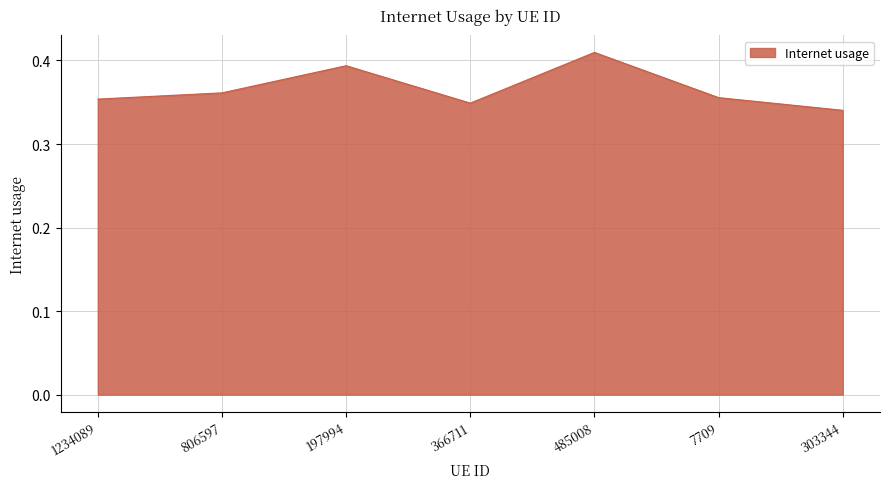

What position from the left is 485008?

5